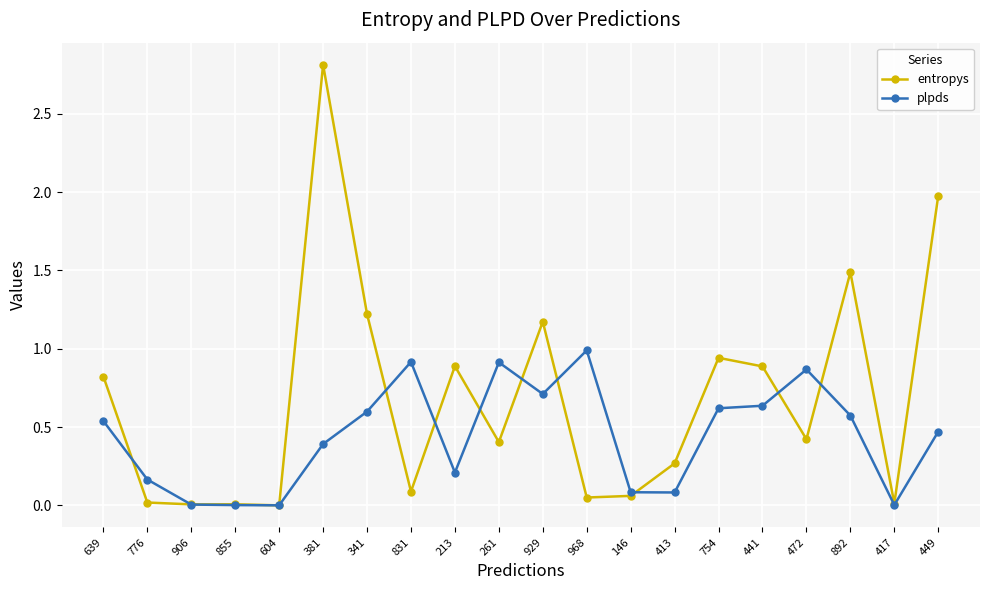

At 639, list the series in order from largest to smallest.

entropys, plpds